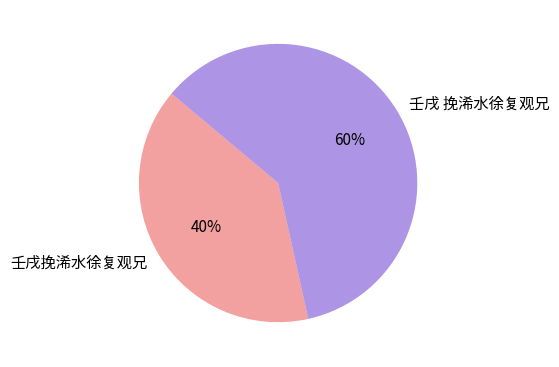

To the nearest percent, what is the average slice percentage?

50%